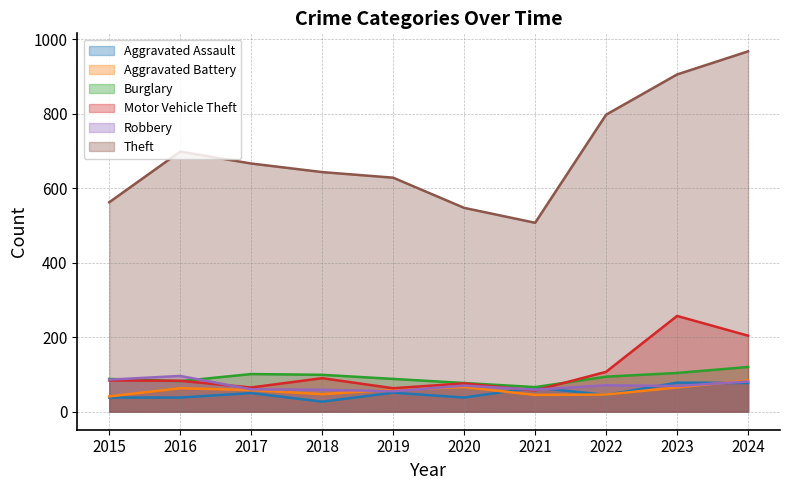

At which label does Aggravated Battery first exceed 59?

2016